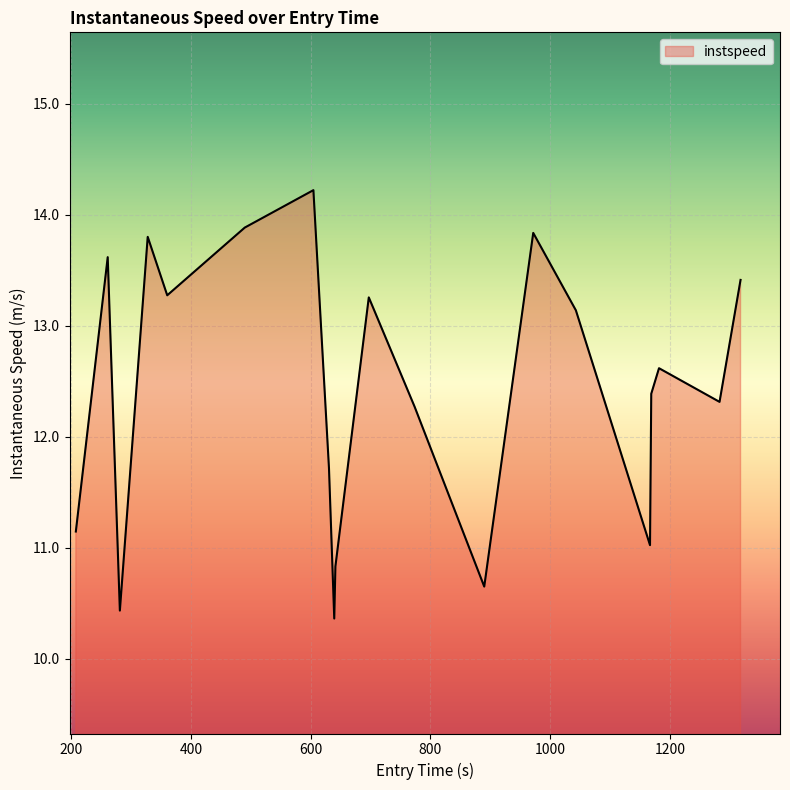

What is the maximum value shown in the chart?

14.2